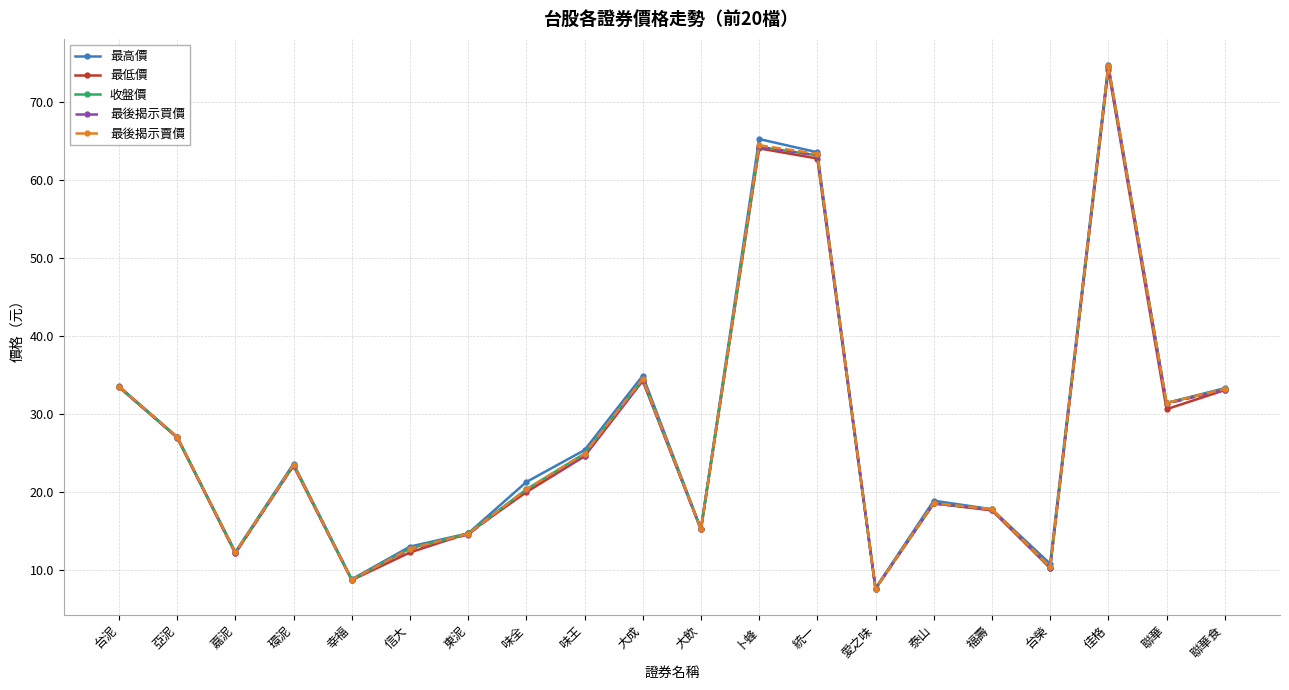

The value of 最後揭示賣價 at 嘉泥 is 12.2. True or false?

True